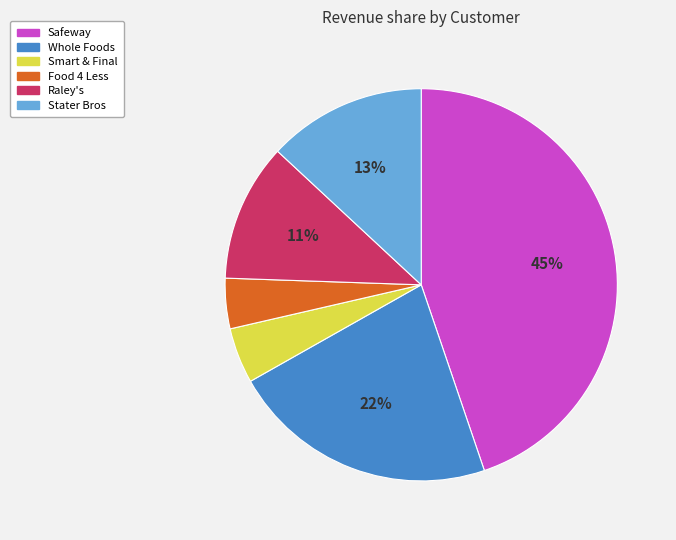

What percentage is the Smart & Final slice, to the nearest percent?

5%